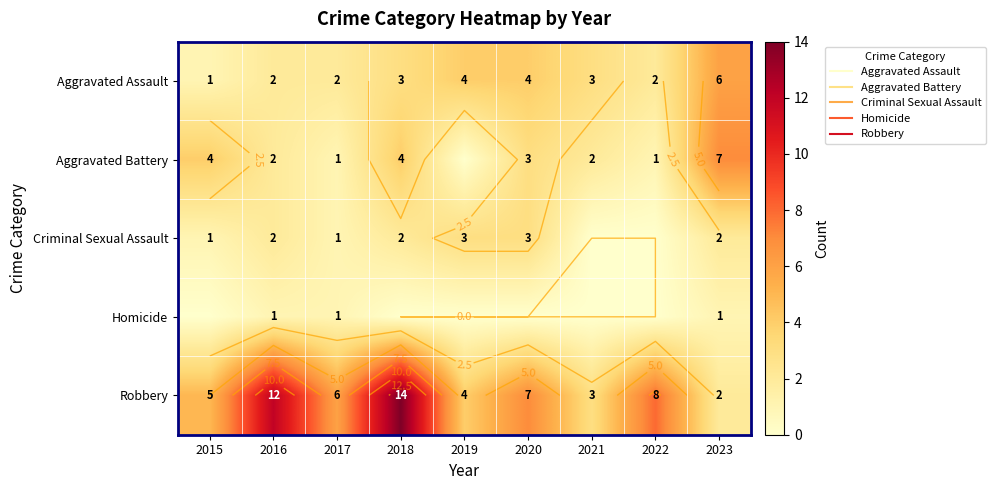

At which label does Robbery reach its minimum?

2023